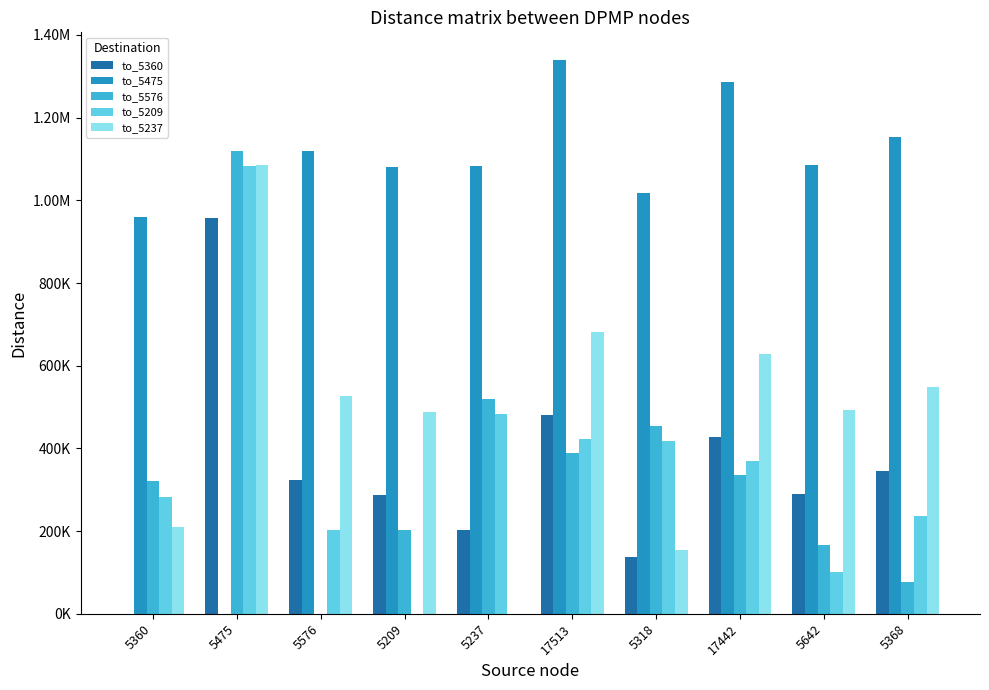

What are all the series names shown in the legend?

to_5360, to_5475, to_5576, to_5209, to_5237